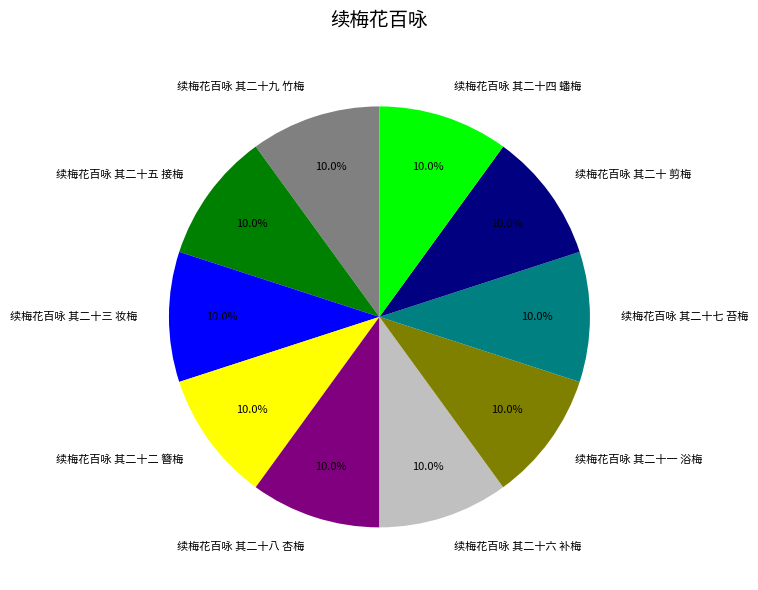

The 续梅花百咏 其二十二 簪梅 slice represents 1% of the pie. True or false?

False